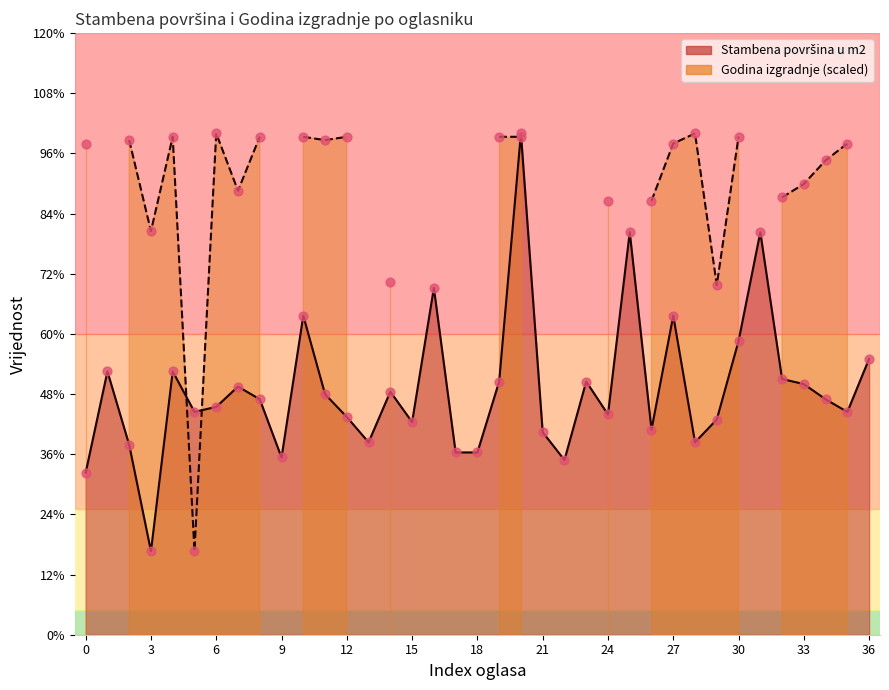

Approximately how many times larger is the value at 15 compared to 21?

1.1